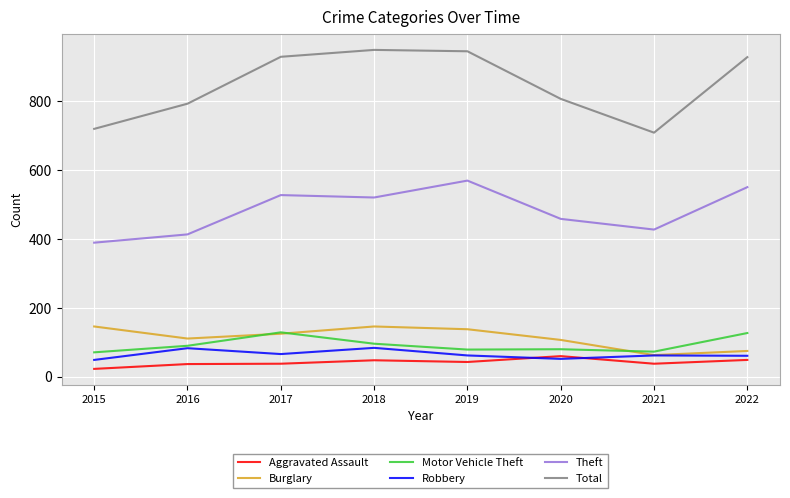

What is the spread (max minus min) of values at 2019?

901